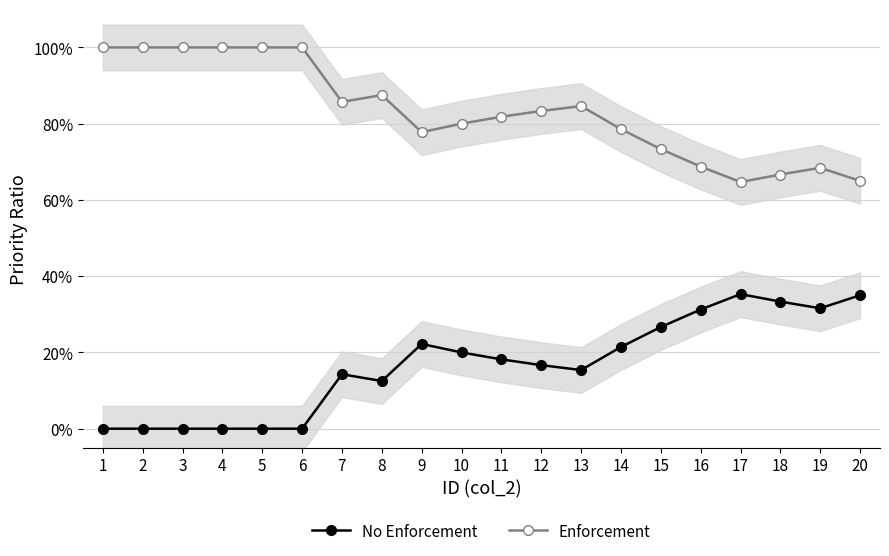

True or false: No Enforcement and Enforcement cross at least once.

False